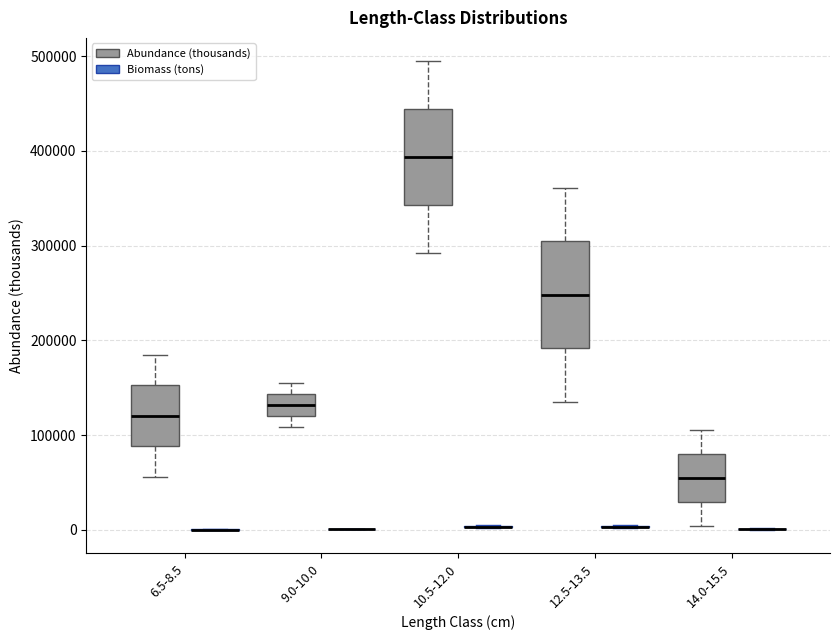

Reading left to right, transcribe this box plot: for each box, give where its median line is, the range the box spans, and where its two whiskers end, as read against the y-axis. The values are not printed on the chart, so give them approximately, as read against the axis.

6.5-8.5 (Abundance (thousands)): median 120000, box 90000 to 150000, whiskers 60000 to 180000
6.5-8.5 (Biomass (tons)): box collapsed to a line at 0, whiskers 0 to 0
9.0-10.0 (Abundance (thousands)): median 130000, box 120000 to 140000, whiskers 110000 to 150000
9.0-10.0 (Biomass (tons)): box collapsed to a line at 0, whiskers 0 to 0
10.5-12.0 (Abundance (thousands)): median 390000, box 340000 to 440000, whiskers 290000 to 490000
10.5-12.0 (Biomass (tons)): box collapsed to a line at 0, whiskers 0 to 0
12.5-13.5 (Abundance (thousands)): median 250000, box 190000 to 300000, whiskers 140000 to 360000
12.5-13.5 (Biomass (tons)): box collapsed to a line at 0, whiskers 0 to 0
14.0-15.5 (Abundance (thousands)): median 50000, box 30000 to 80000, whiskers 0 to 110000
14.0-15.5 (Biomass (tons)): box collapsed to a line at 0, whiskers 0 to 0